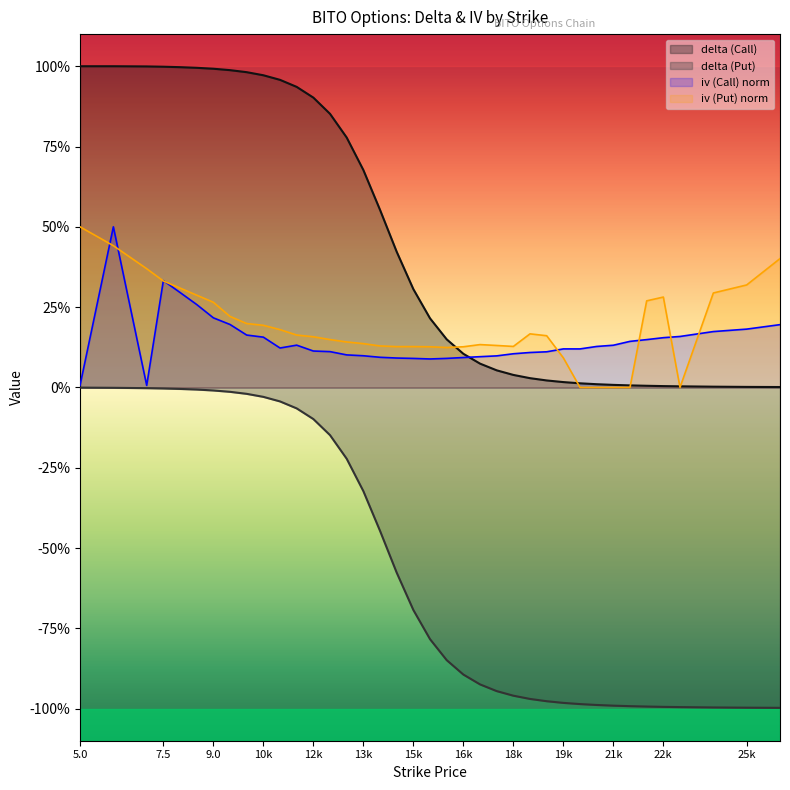

What is the label of the 36th point from the right?

7